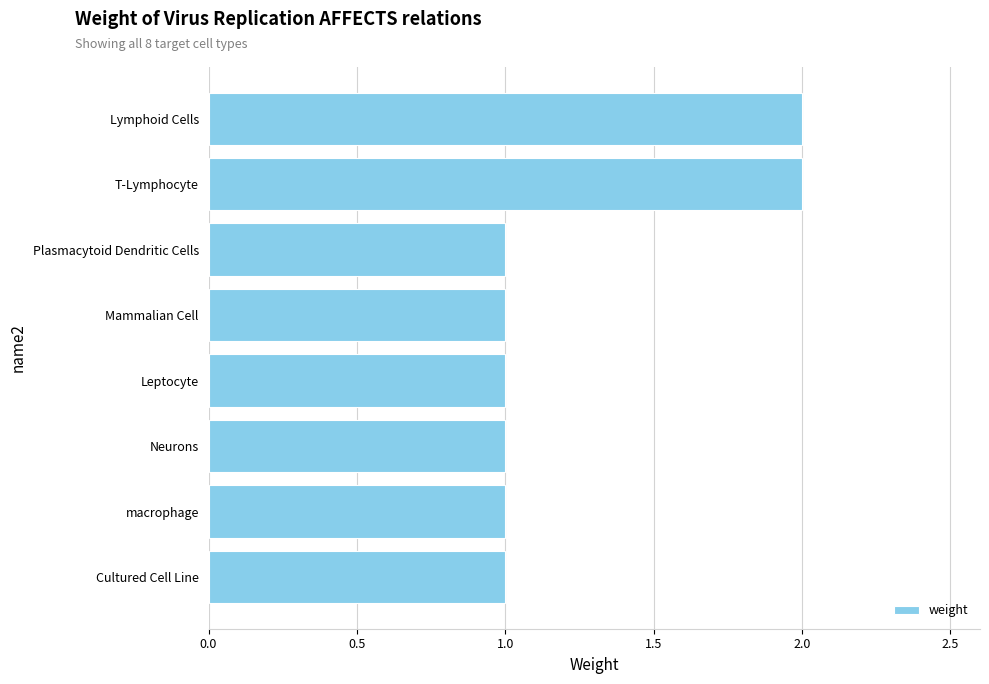

What is the sum of all values?

10